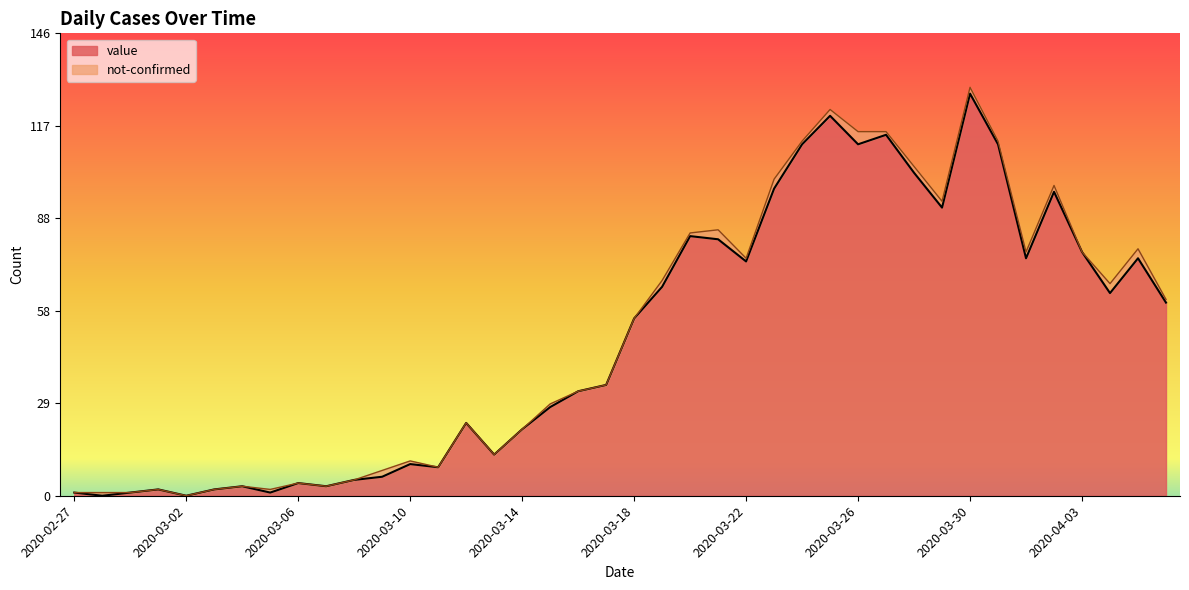

The value at 2020-03-16 is 33. True or false?

True